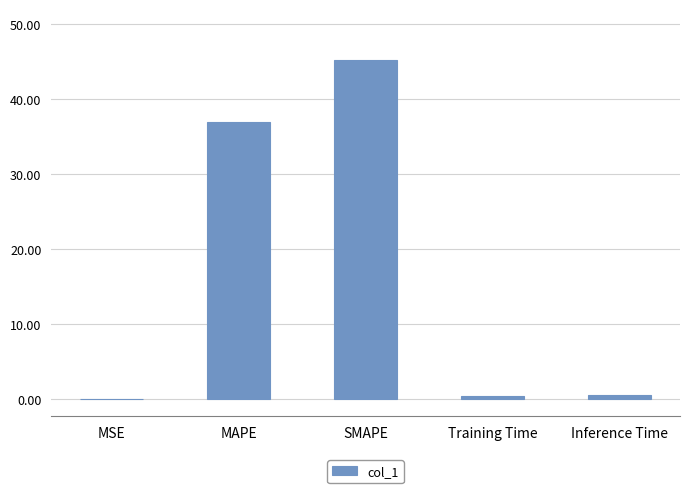

What is the difference between the values at MAPE and SMAPE?

8.3